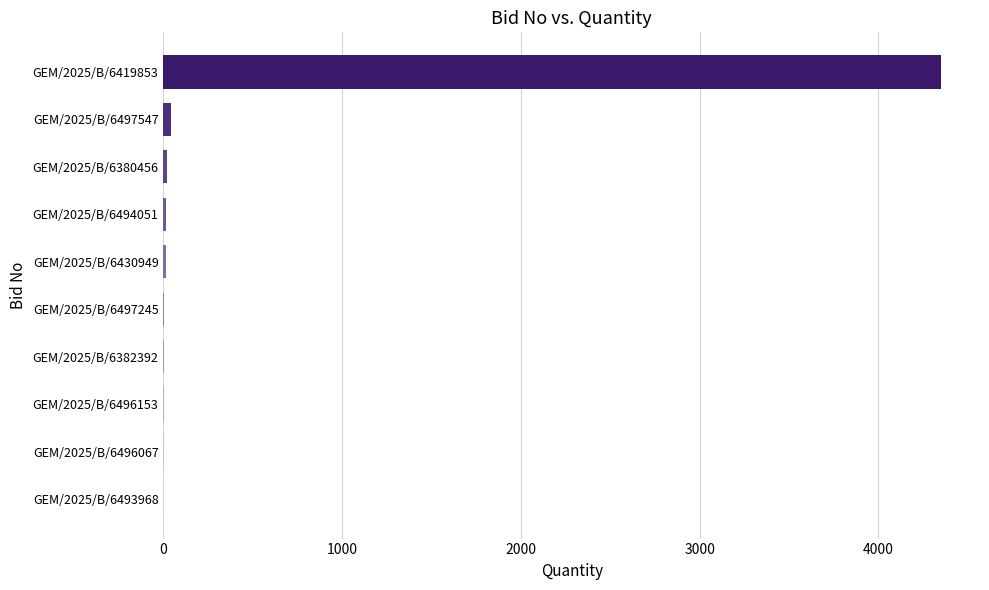

The chart shows a value of 1 at GEM/2025/B/6493968. True or false?

True